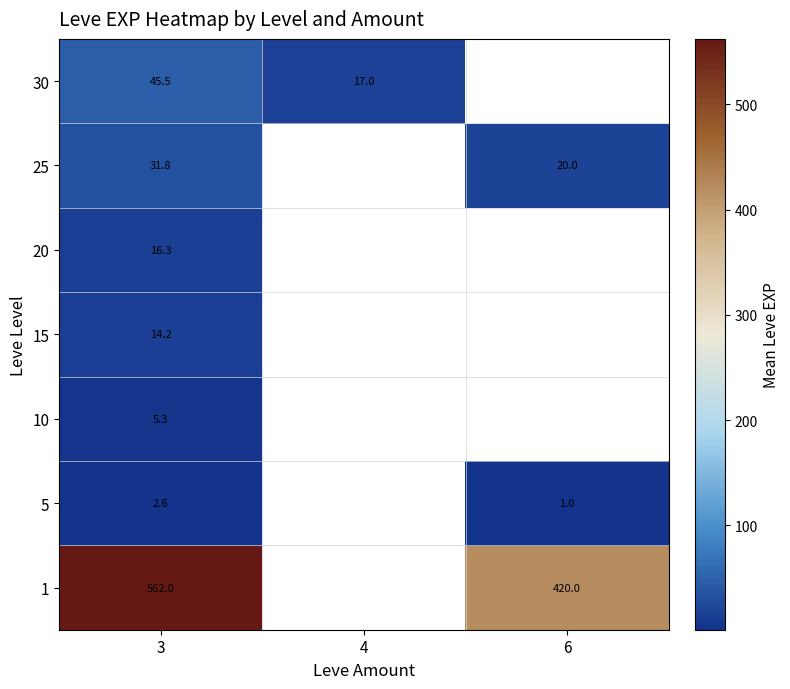

At 3, list the series in order from smallest to largest.

5, 10, 15, 20, 25, 30, 1